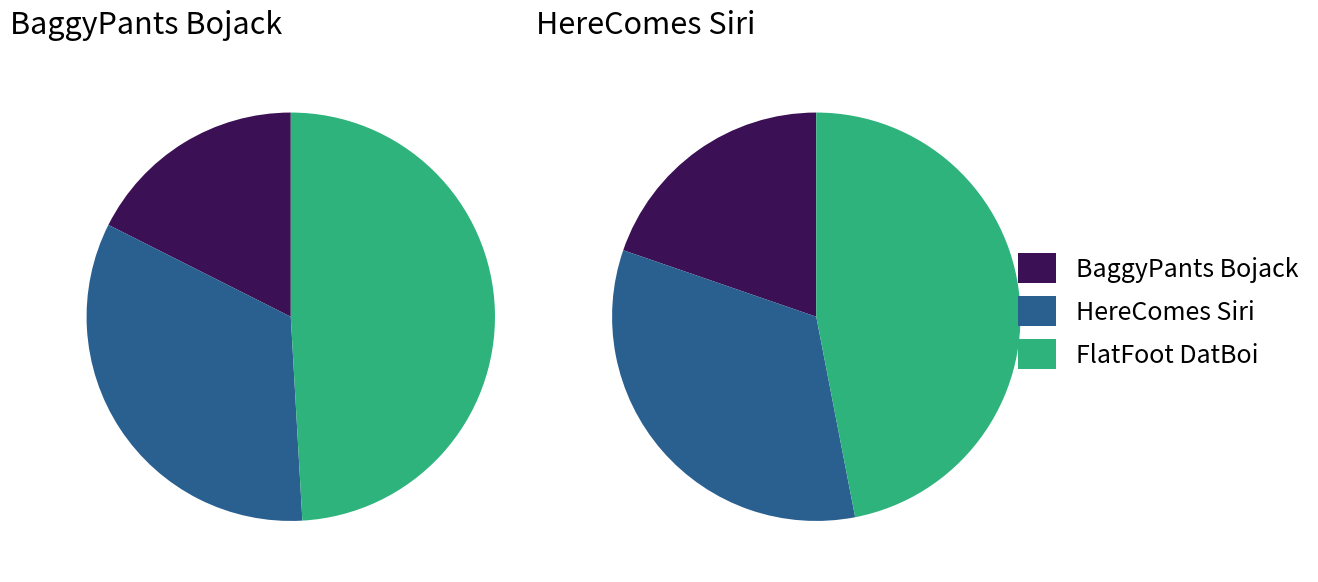

Count the number of slices in the pie.

3